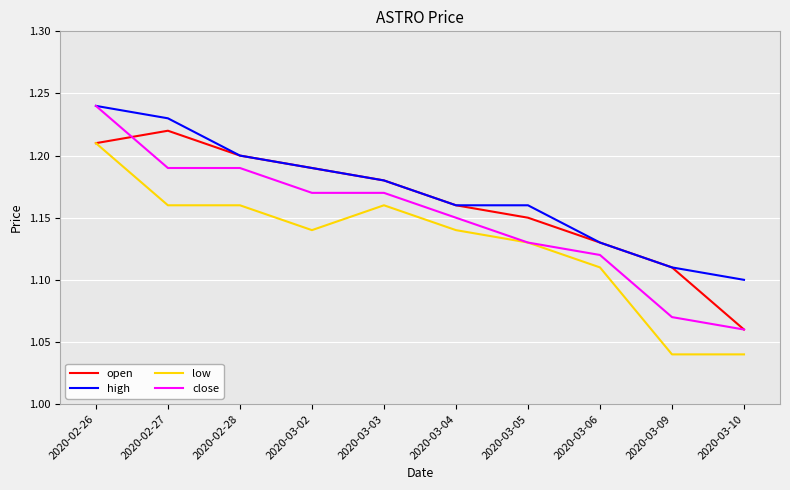

How many lines are shown in the chart?

4